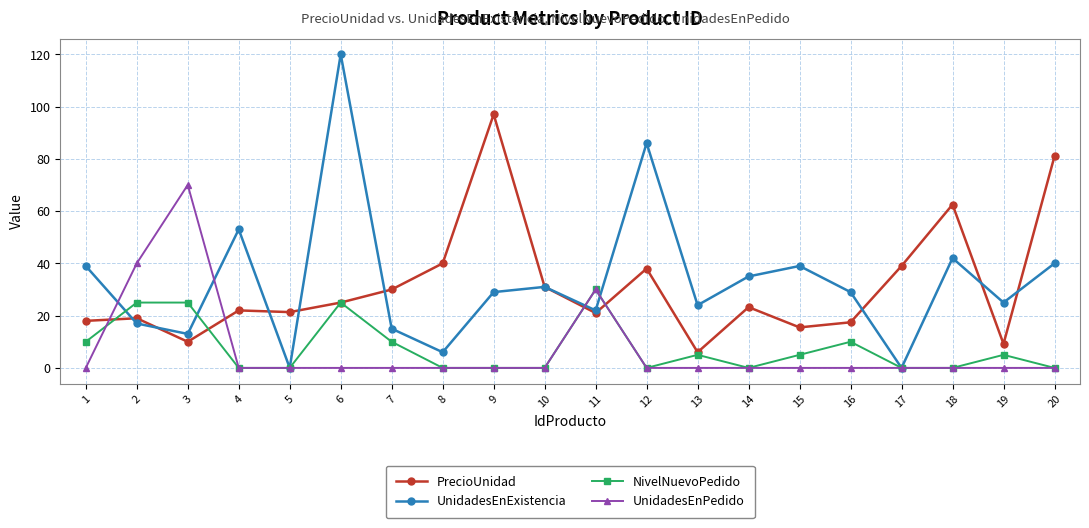

What is the sum of the NivelNuevoPedido values at 10 and 6?

25.0